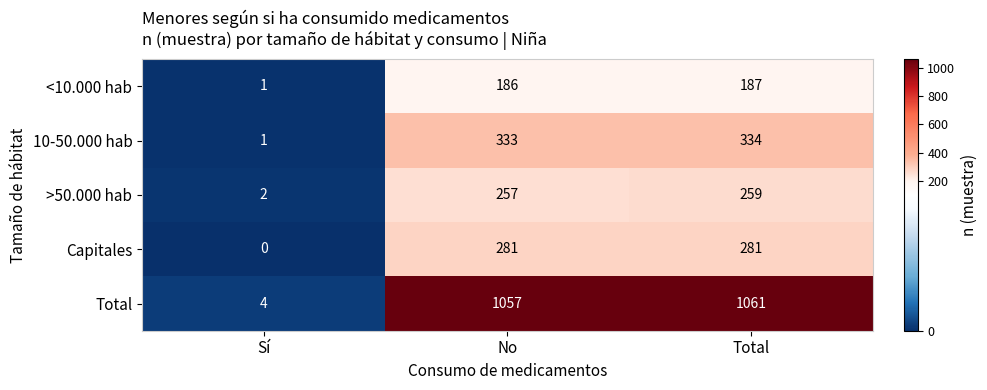

What is the sum of the Capitales values at No and Total?

562